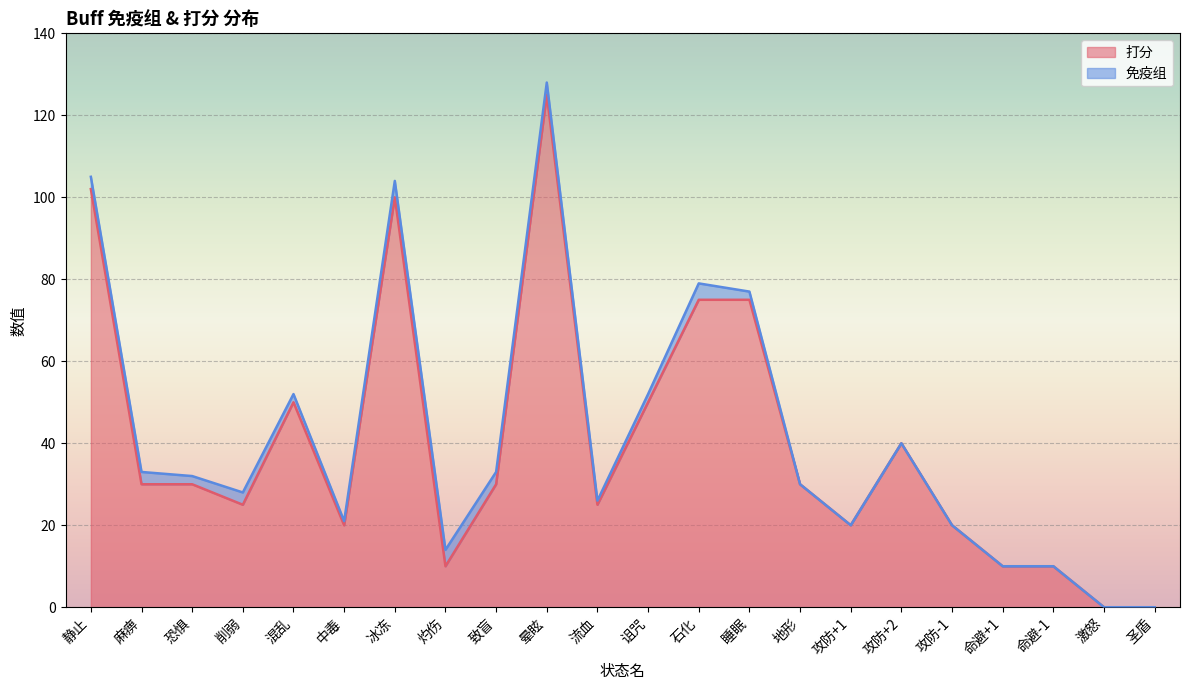

What is the value of the 9th point from the left?

30